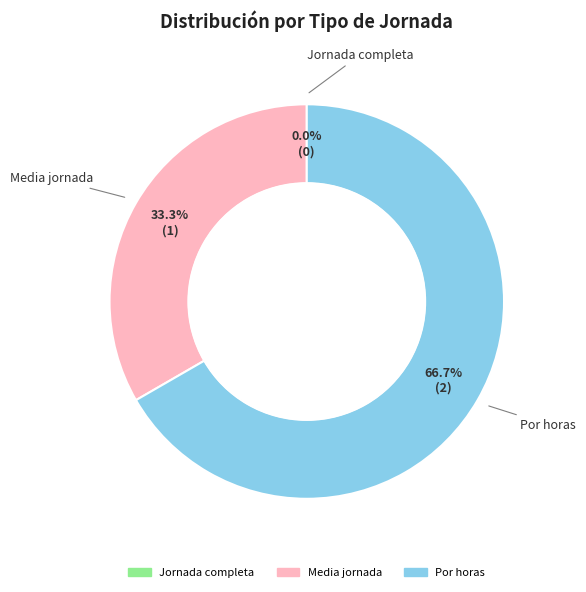

To the nearest percent, what is the difference between the largest and smallest slice percentages?

67%